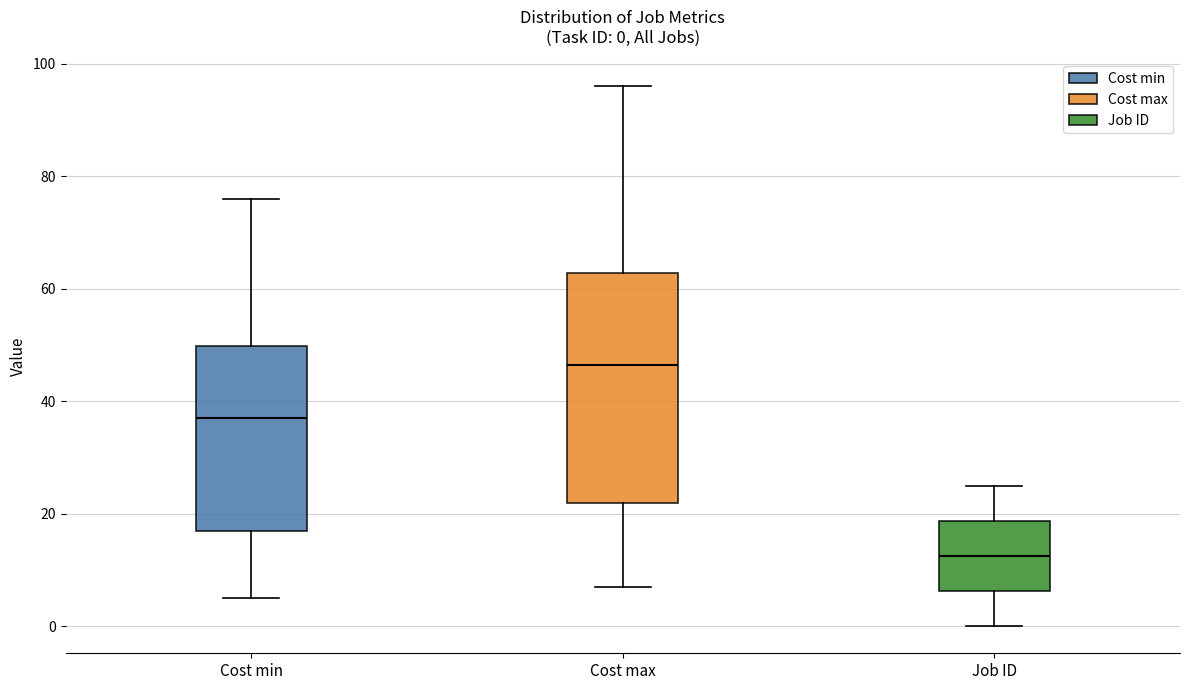

Which box is the tallest, from its lower edge to its upper edge?

Cost max